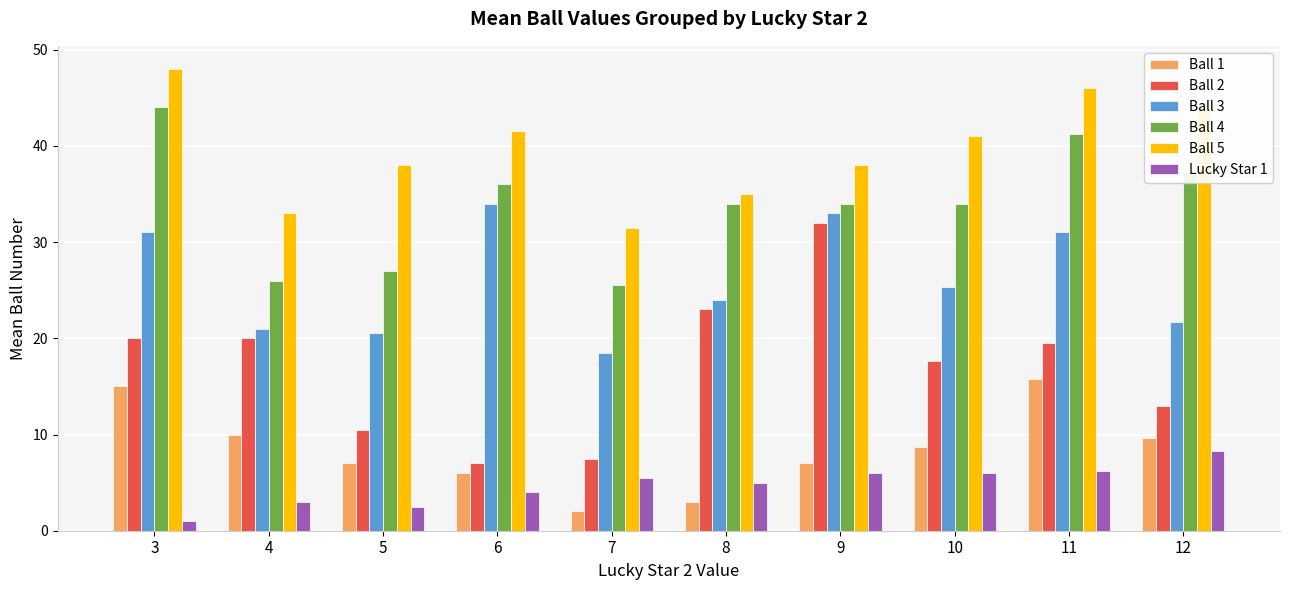

What is the value of the Ball 3 bar at the 7th from the left?

33.0